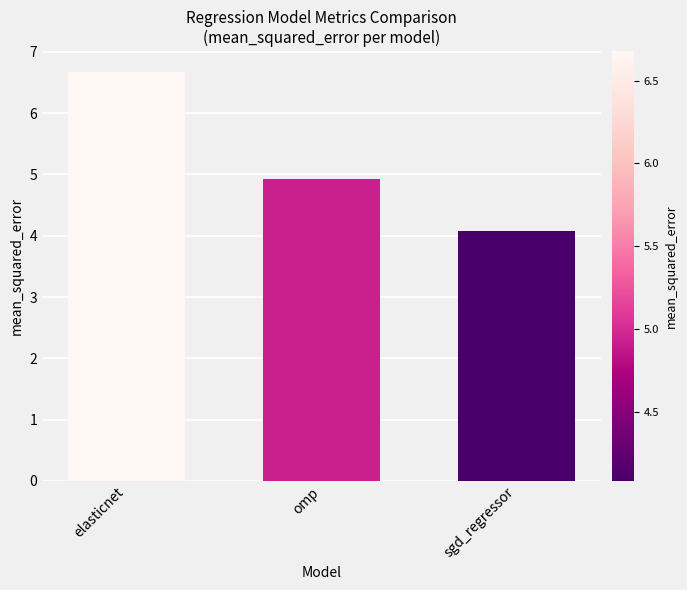

What position from the left is elasticnet?

1